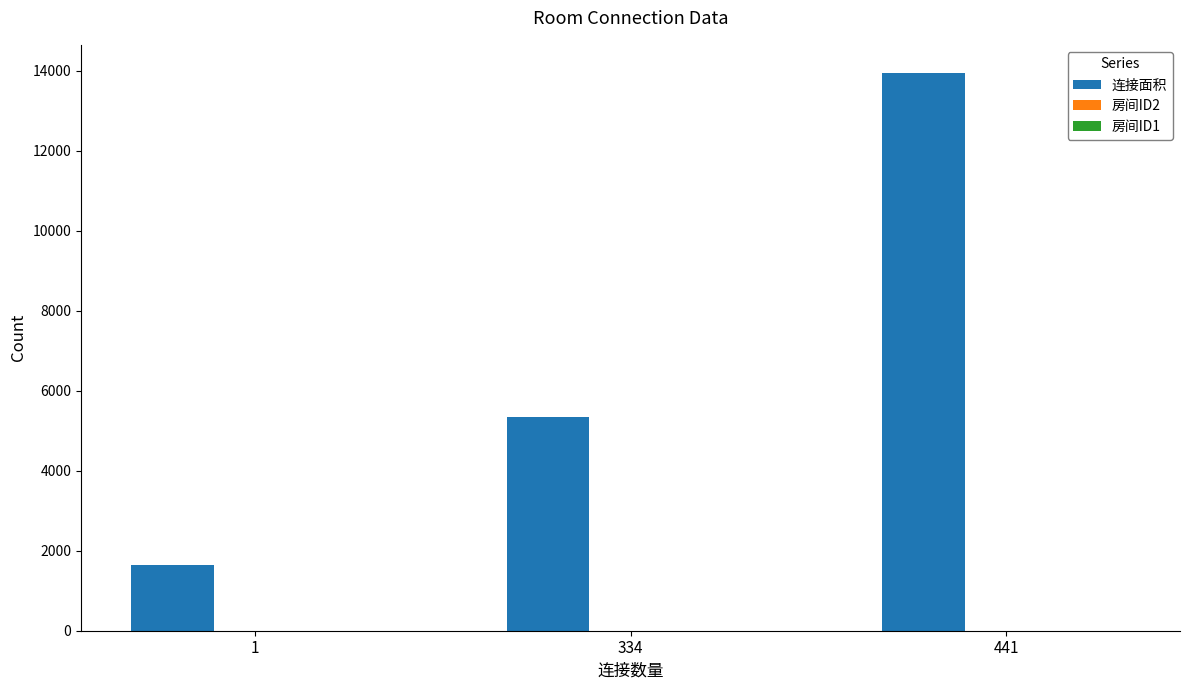

At which category is the sum across all series the highest?

441